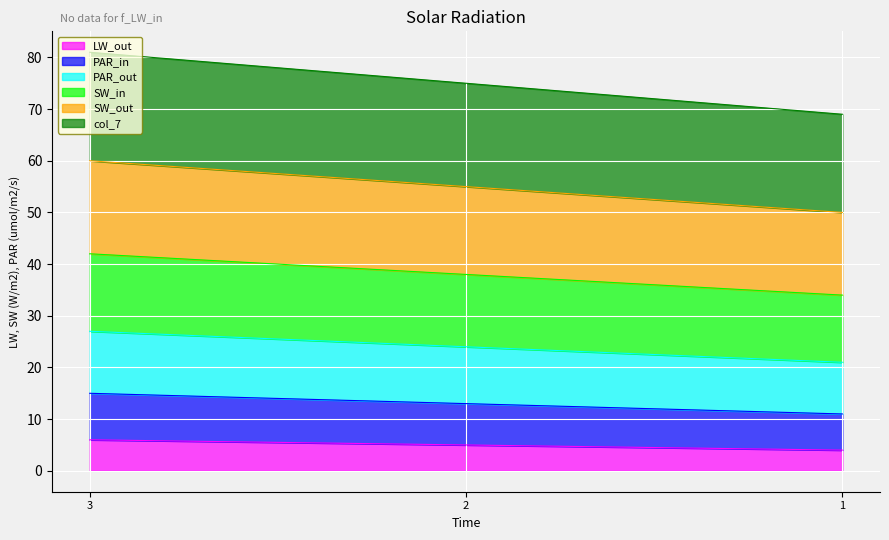

Read the LW_out value at 1.

4